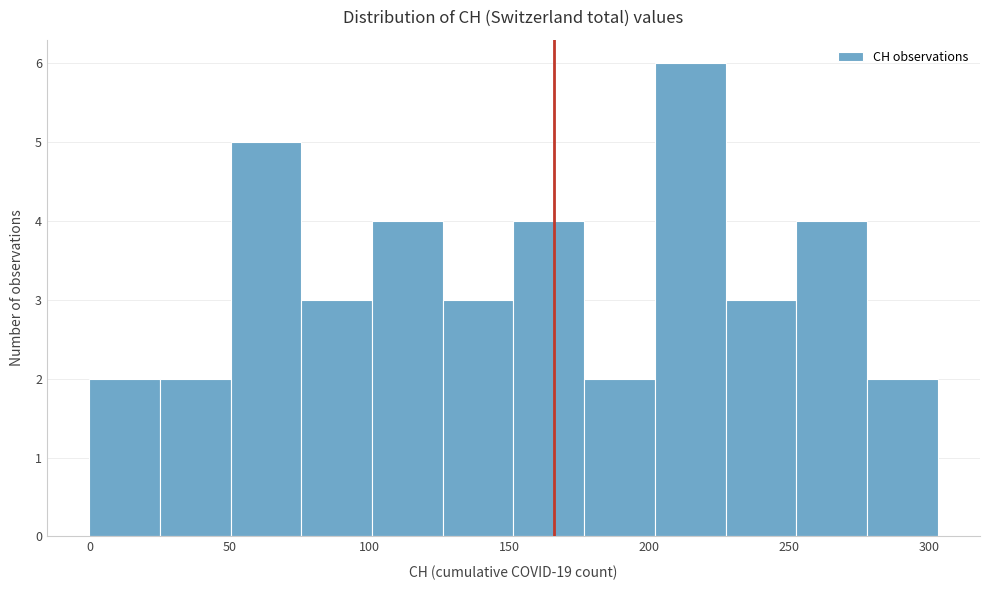

Reading left to right, list every bar in this chart as the range it spans on the x-axis followed by its height. Neither the bar edges nor the heights are printed on the chart, so give them approximately, as read against the axes.

0 to 25: 2
25 to 50: 2
50 to 75: 5
75 to 100: 3
100 to 125: 4
125 to 150: 3
150 to 175: 4
175 to 200: 2
200 to 225: 6
225 to 255: 3
255 to 280: 4
280 to 305: 2